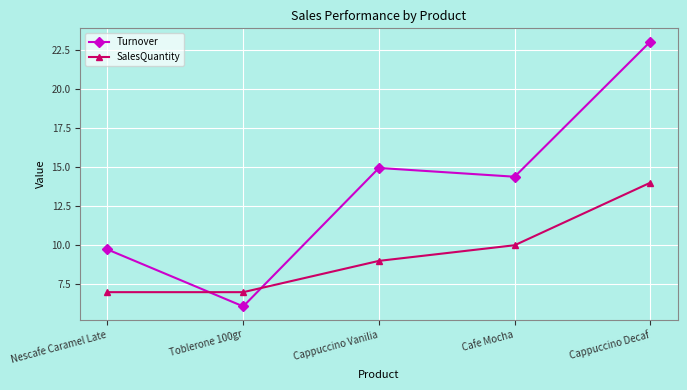

What is the difference between the SalesQuantity values at Toblerone 100gr and Cappuccino Decaf?

7.0